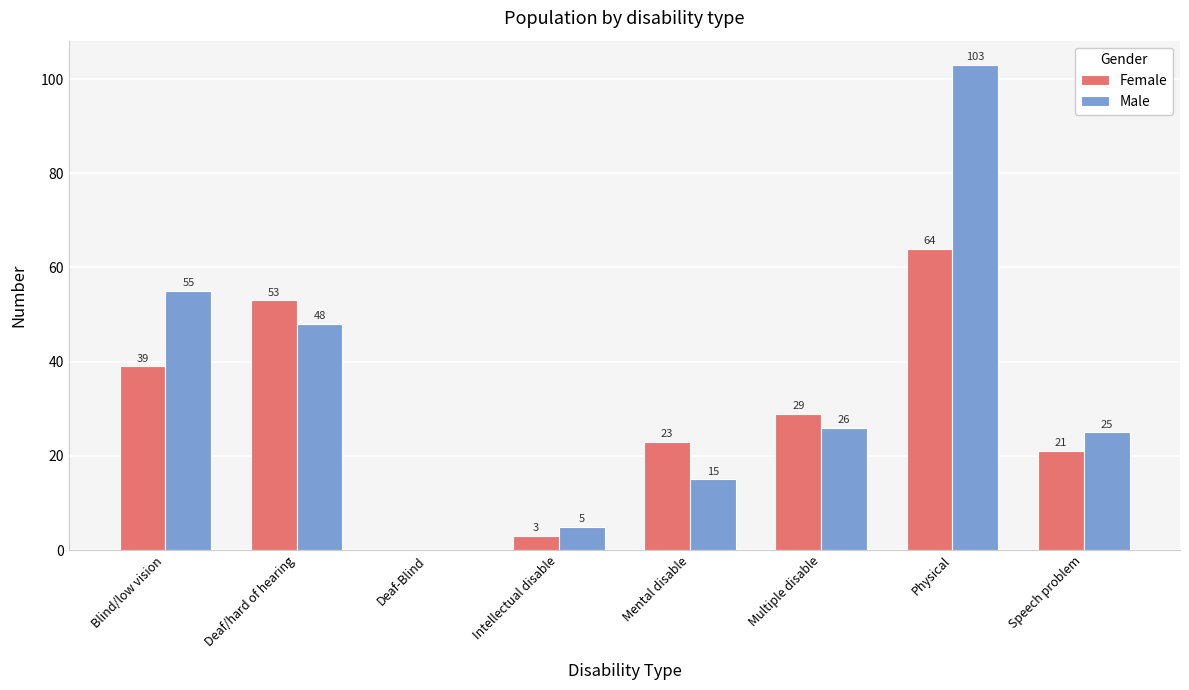

What is the difference between the Male values at Speech problem and Blind/low vision?

30